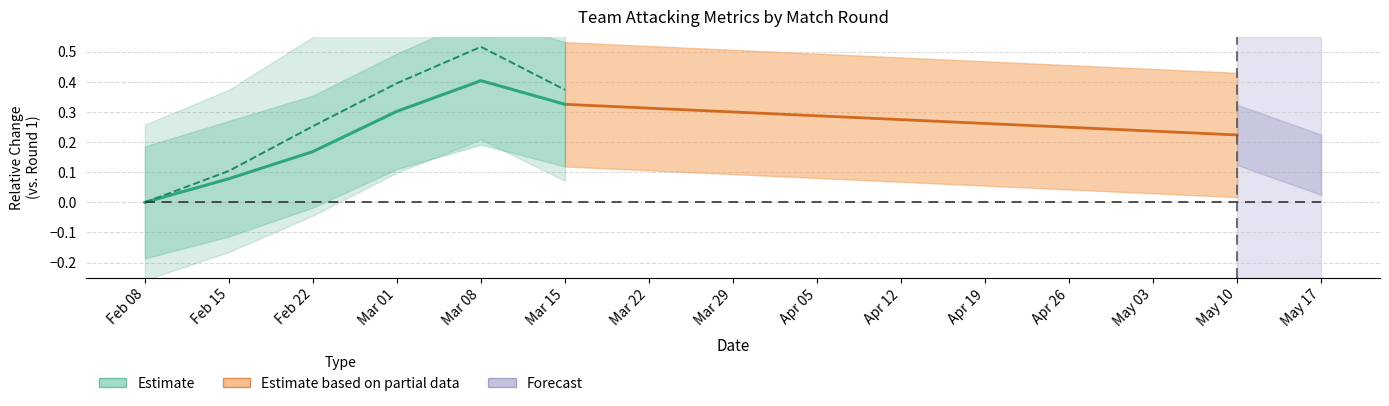

Which label corresponds to the largest value in the chart?

Mar 08